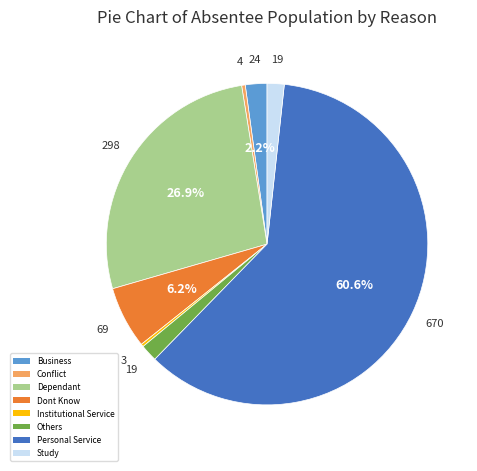

To the nearest percent, what is the difference between the largest and smallest slice percentages?

60%